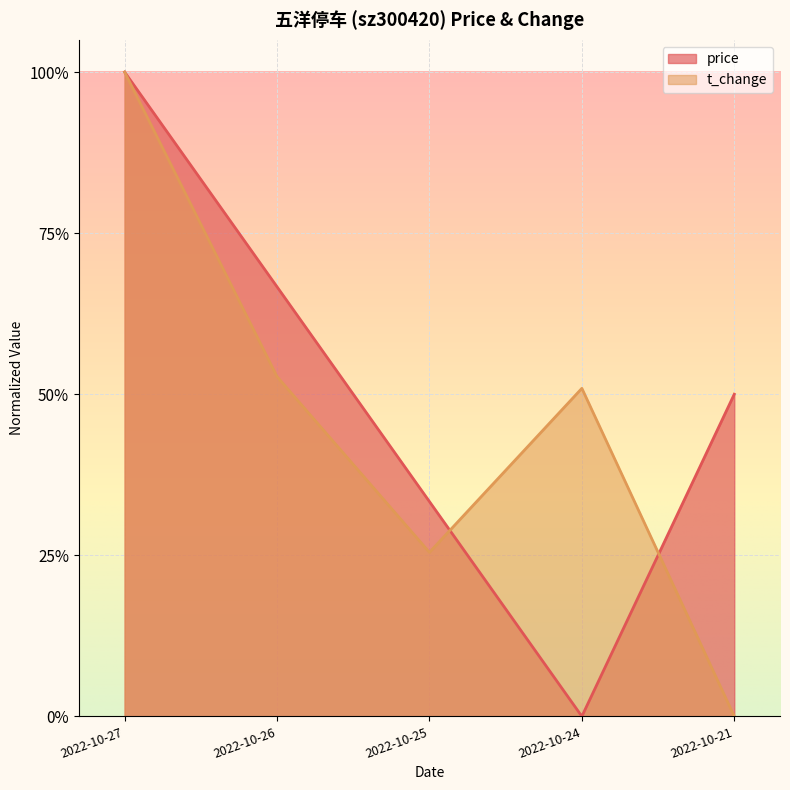

How many intersections are there between t_change and price?

3